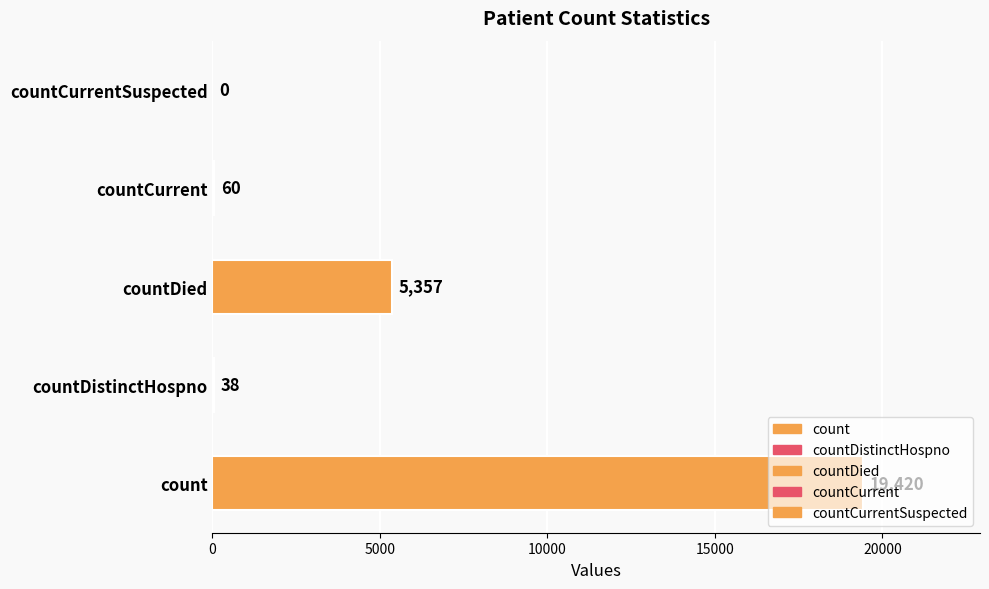

What is the sum of all values?

24875